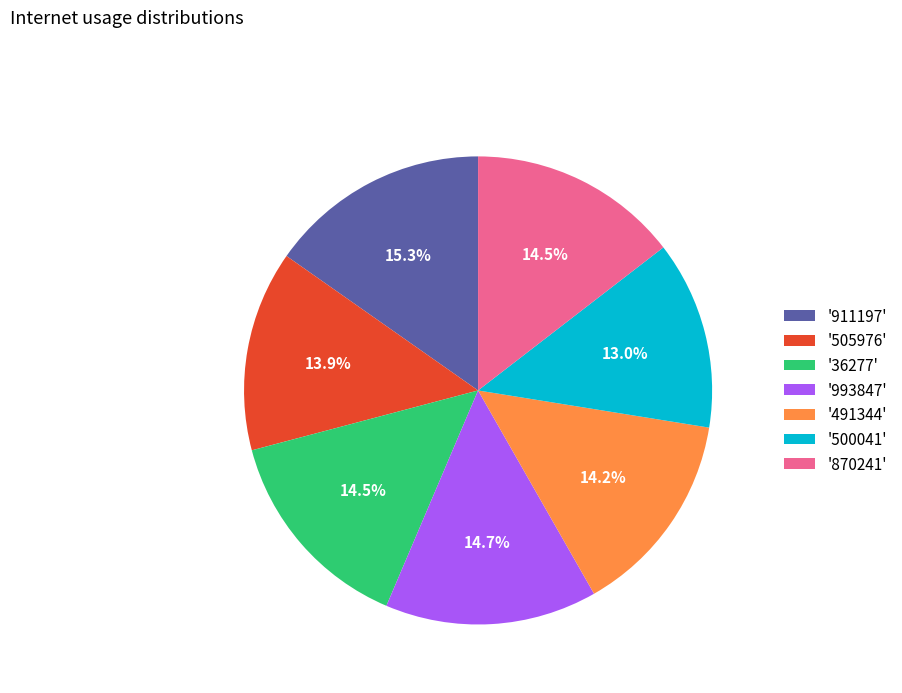

What portion of the pie excludes '870241'?

85.5%